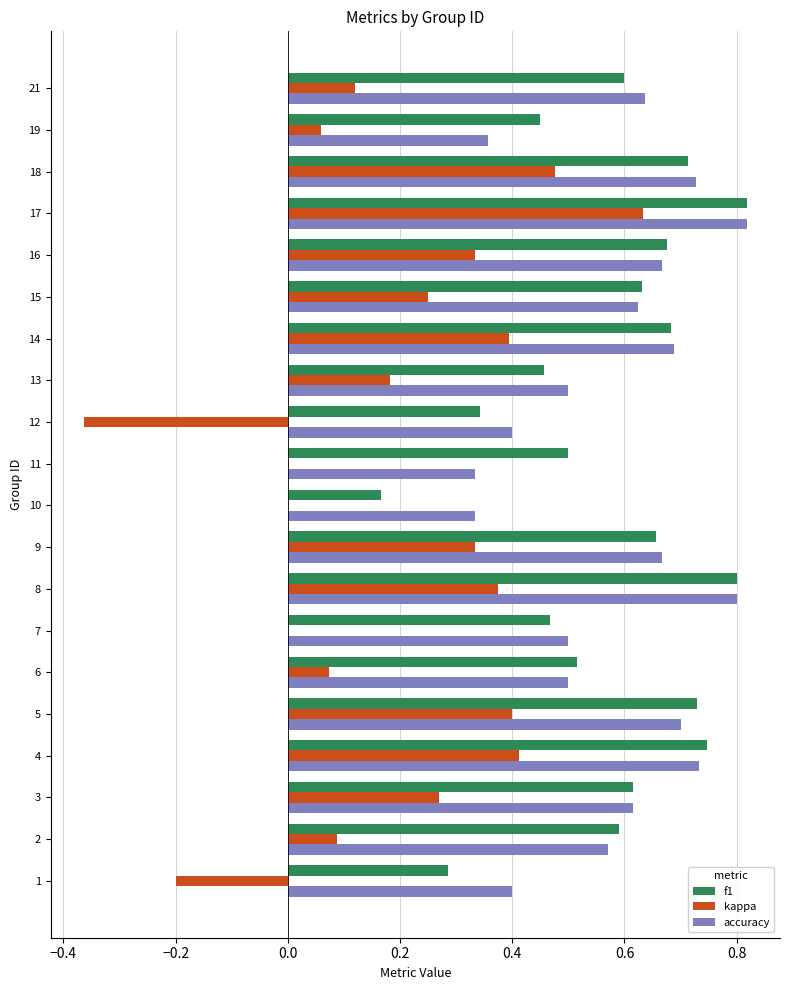

What is the total value across all series at 19?

0.9